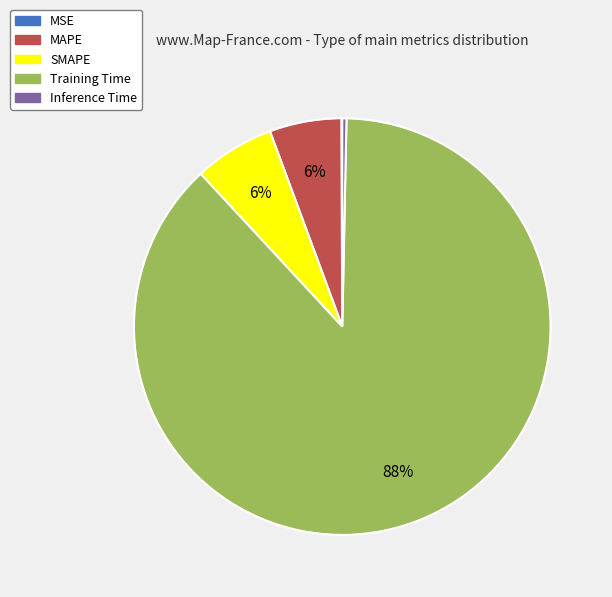

Which slice represents more than half of the pie?

Training Time